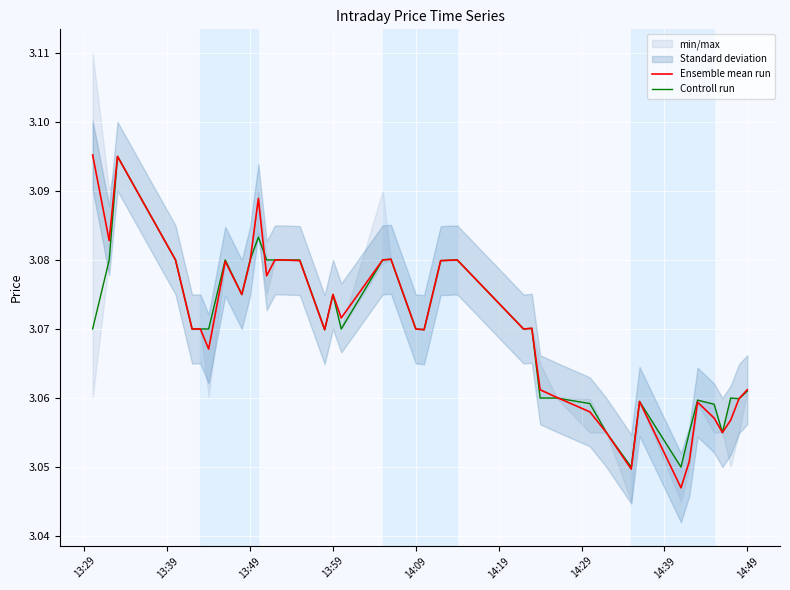

The value of Controll run at 13:29 is 1.0. True or false?

False